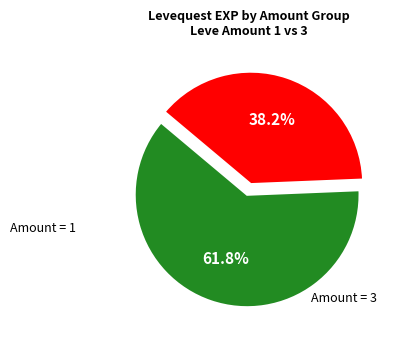

Does any single category account for the majority?

Yes